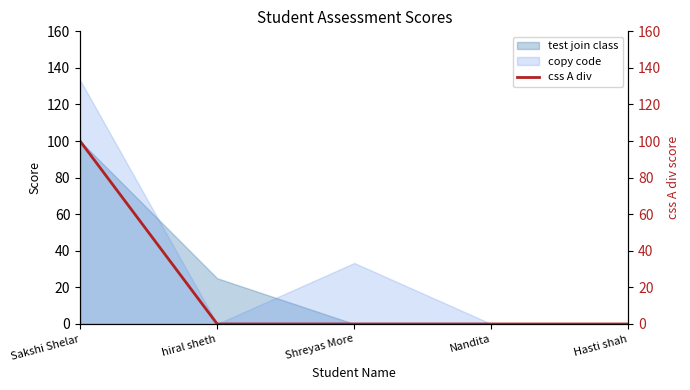

Between Hasti shah and Shreyas More, which is larger?

Hasti shah